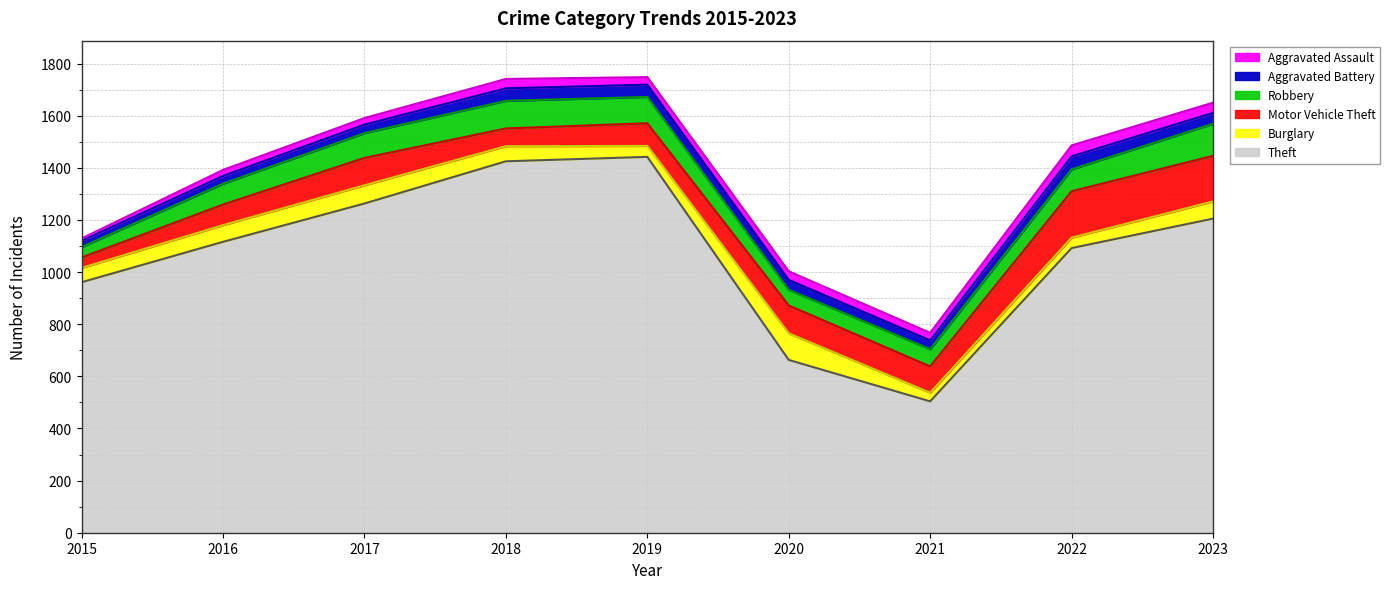

Does the chart display data point markers on the line(s)?

No